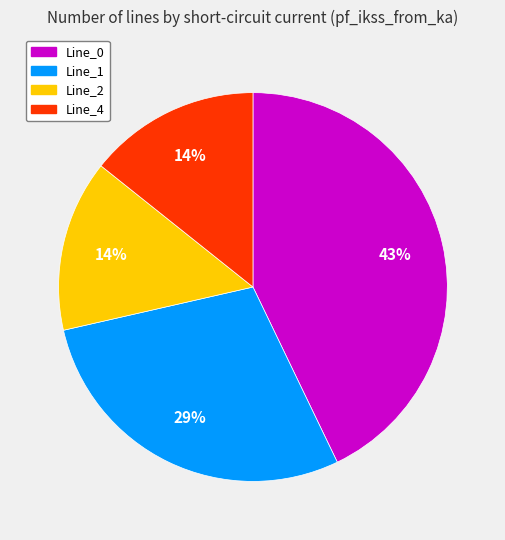

Does Line_1 represent more than half of the total?

No